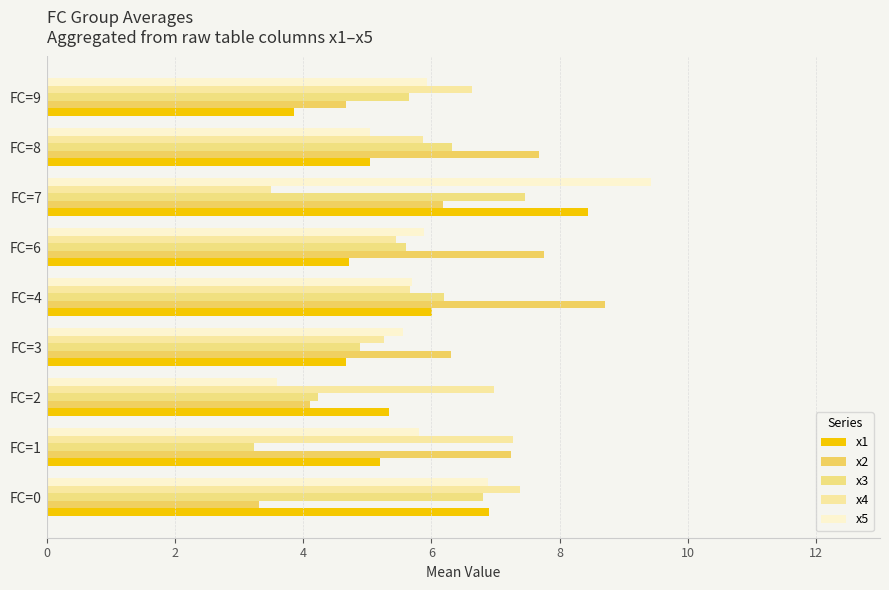

Count the number of data series in this chart.

5